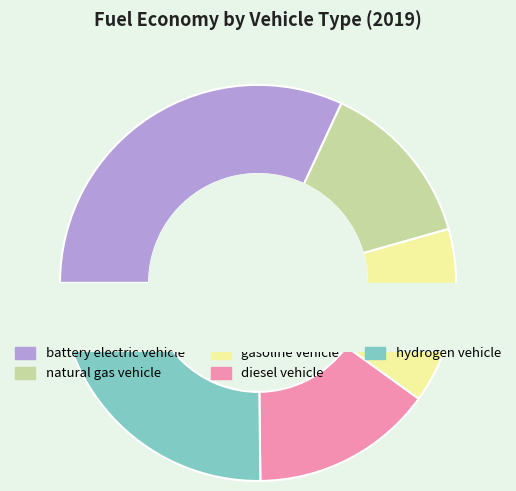

How many segments does this pie chart have?

5